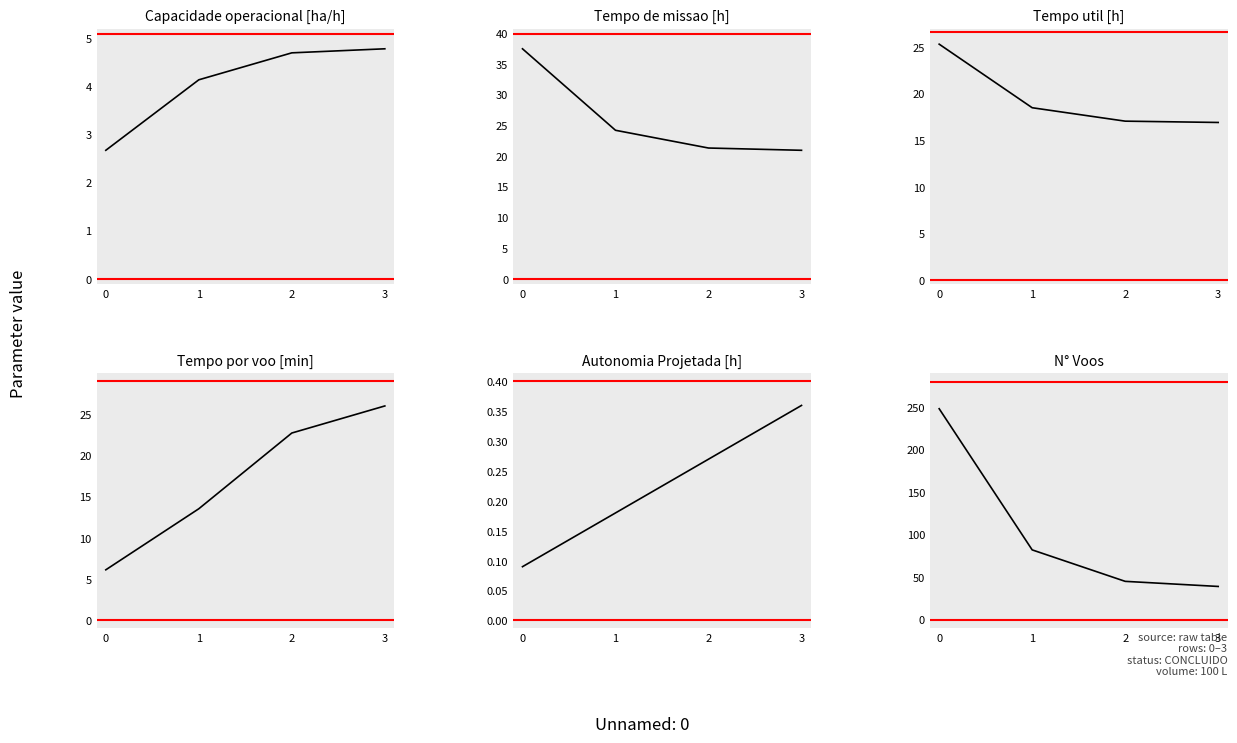

The Tempo de missao [h] series shows 37.5 at 0. True or false?

True